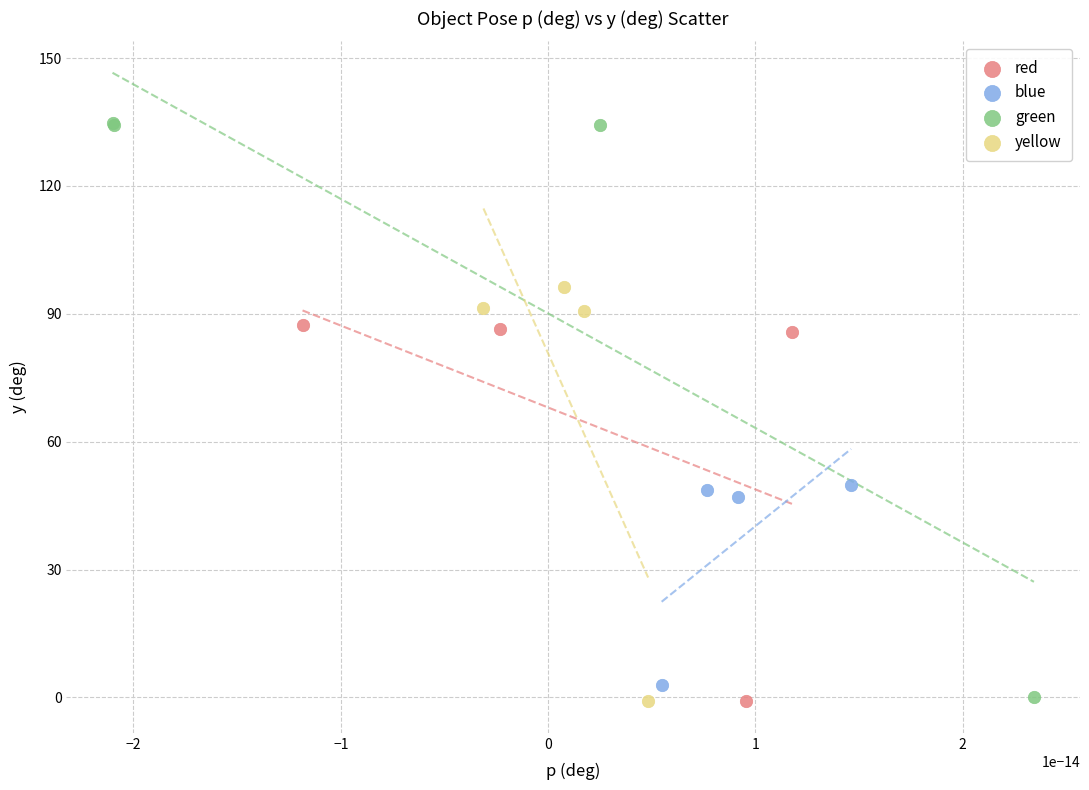

Which series reaches the maximum Y coordinate?

green